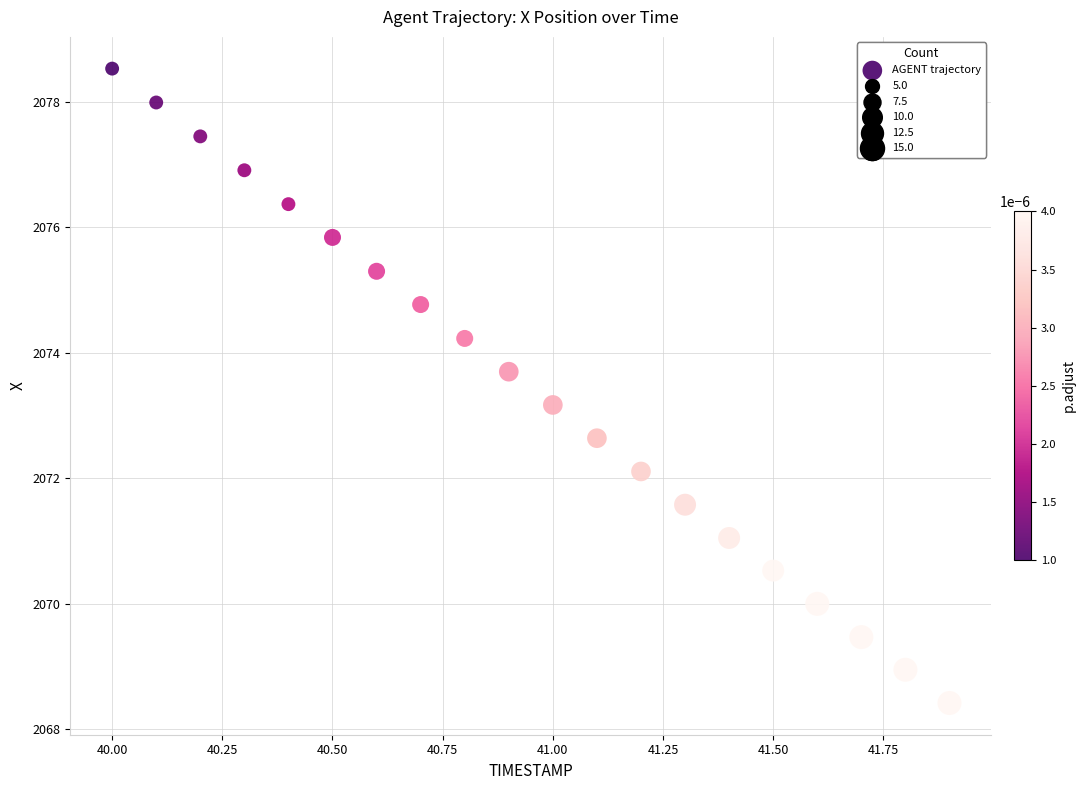

What Y value in the scatter plot is closest to 2073?

2073.2